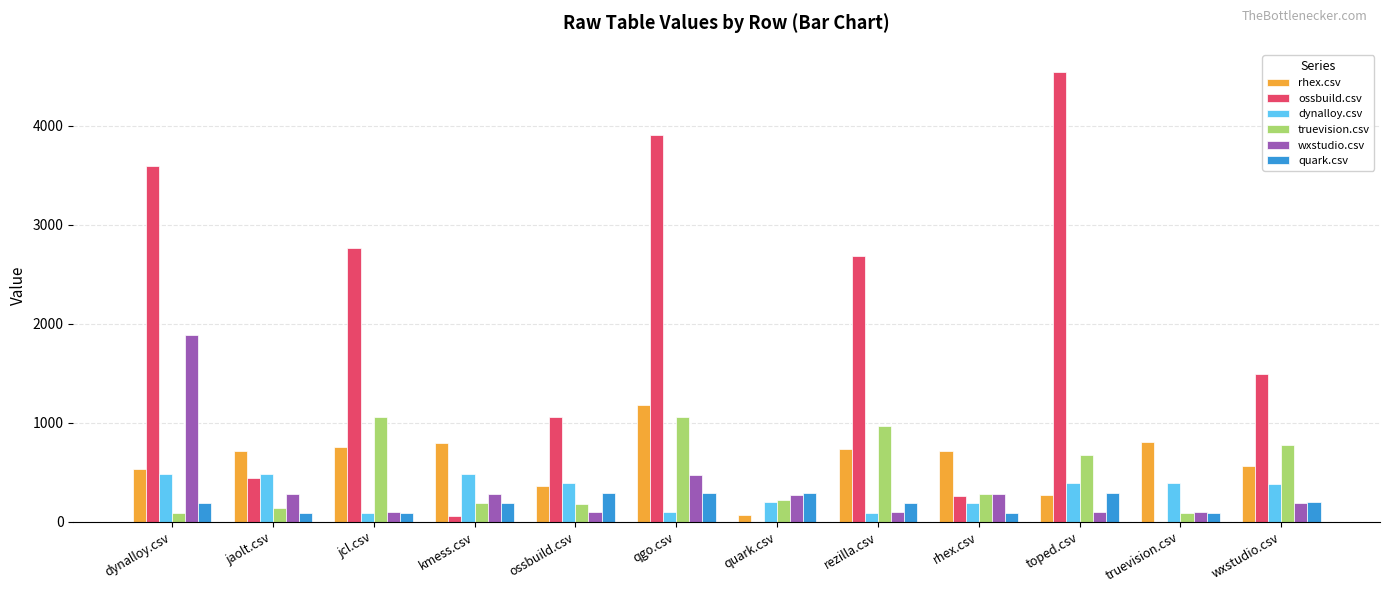

What is the sum of all wxstudio.csv values?

4162.5